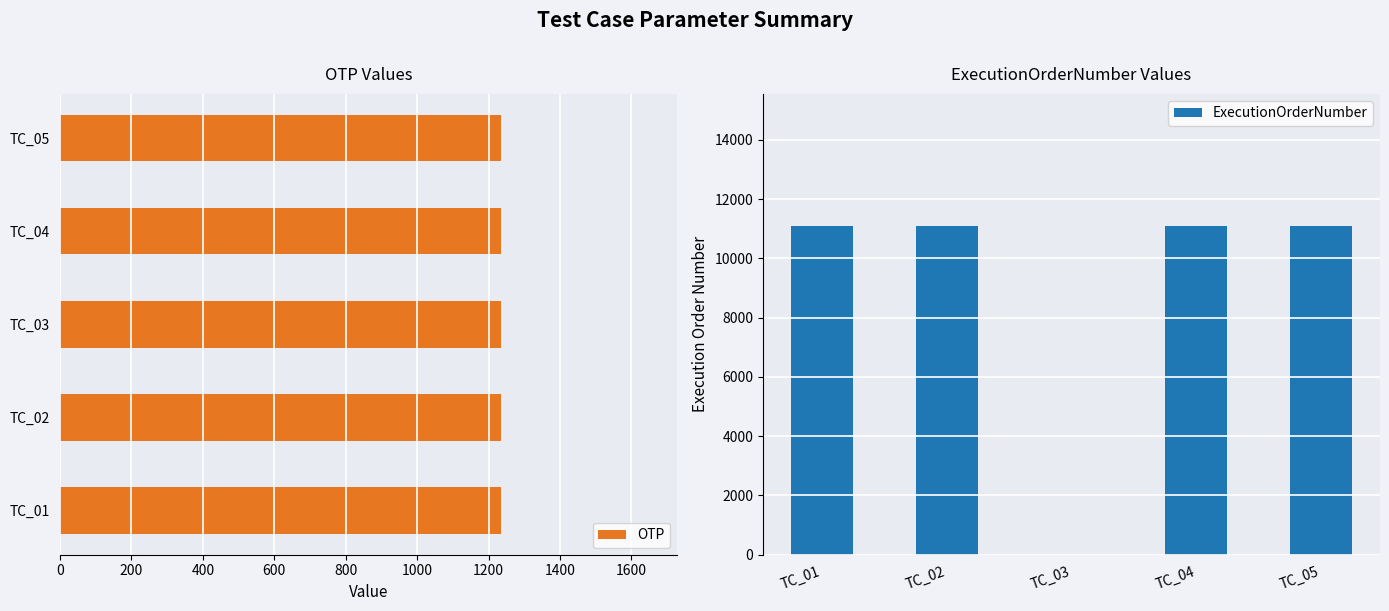

What is the maximum value for ExecutionOrderNumber?

11111